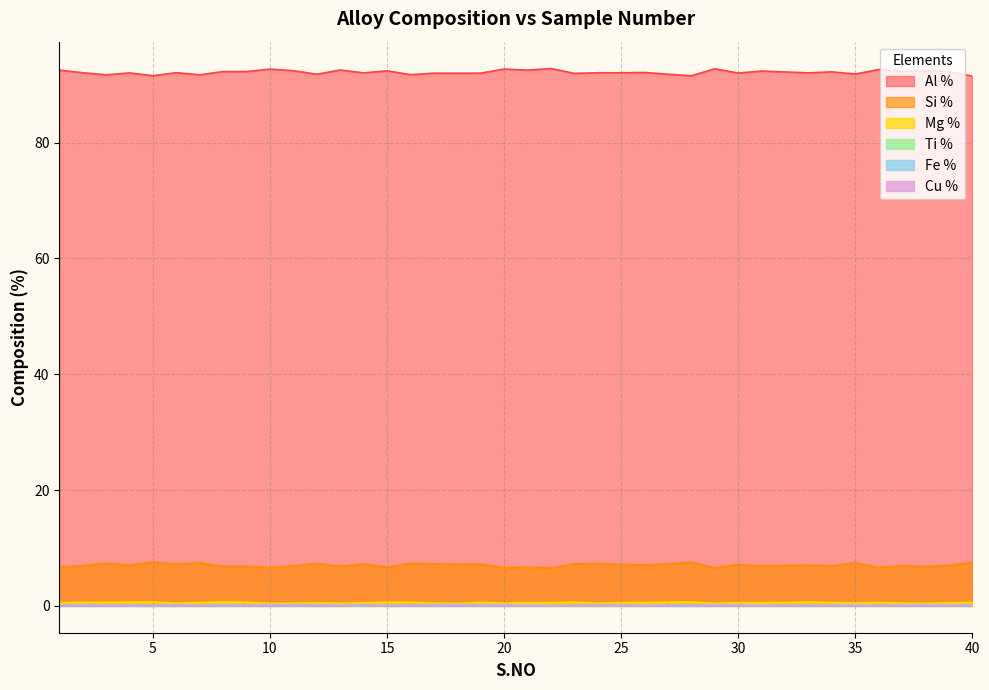

Does the chart have visible grid lines?

Yes